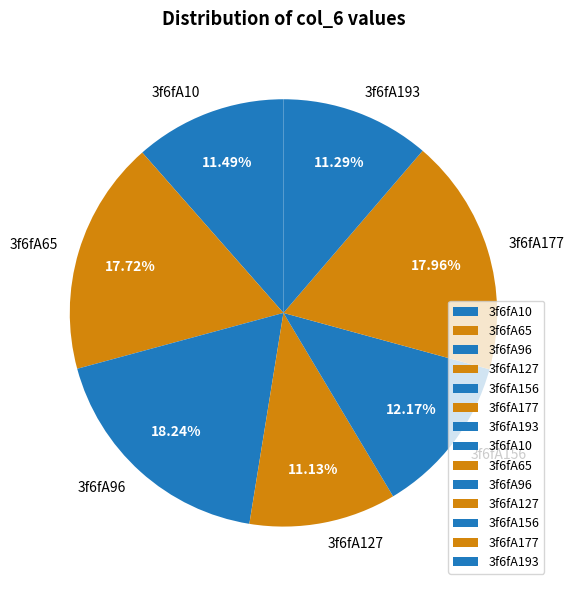

What is the ratio of the value at 3f6fA127 to the value at 3f6fA177?

0.6